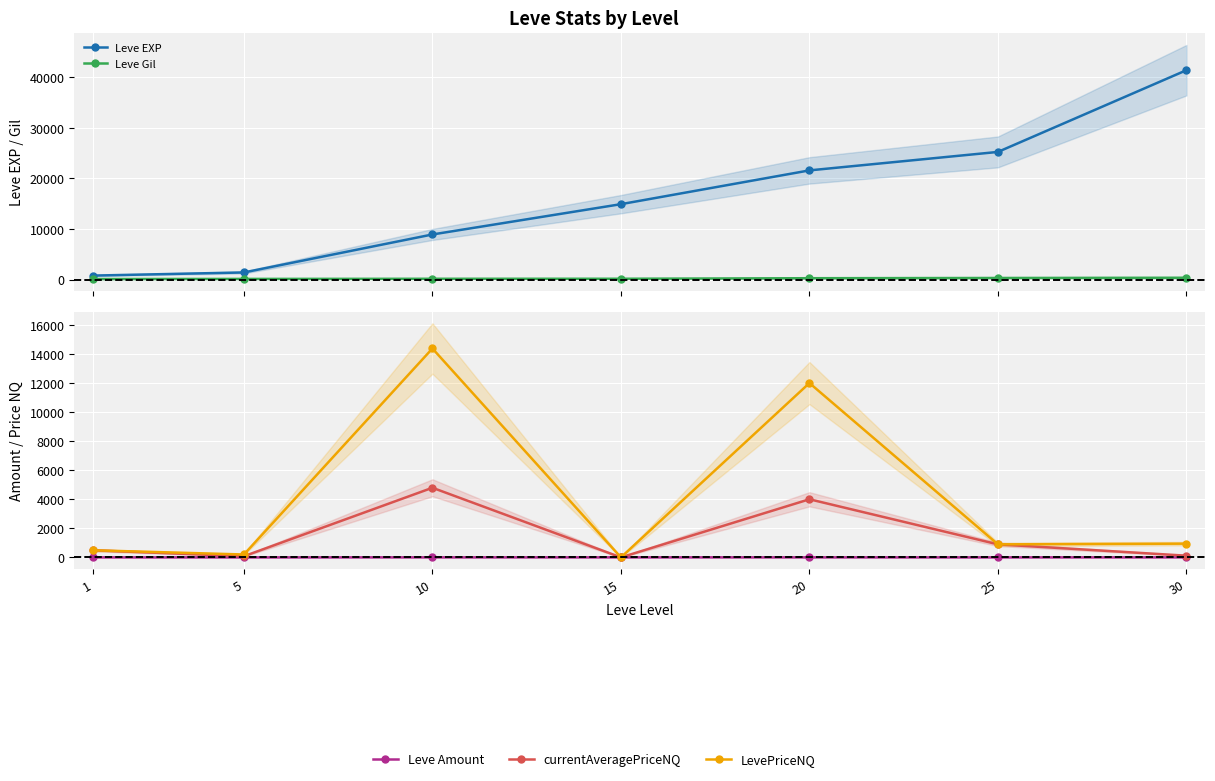

Reading right to left, extract all data points from this chart.

Leve EXP: 41410.0	25250.0	21600.0	14920.0	8930.0	1420.0	800.0
Leve Gil: 372.0	326.0	281.0	172.0	169.0	140.0	113.0
Leve Amount: 3.0	1.0	3.0	3.0	3.0	1.0	1.0
currentAveragePriceNQ: 117.0	897.7	4000.0	0.0	4792.9	80.3	489.4
LevePriceNQ: 946.0	897.7	12000.0	0.0	14378.6	199.3	489.4